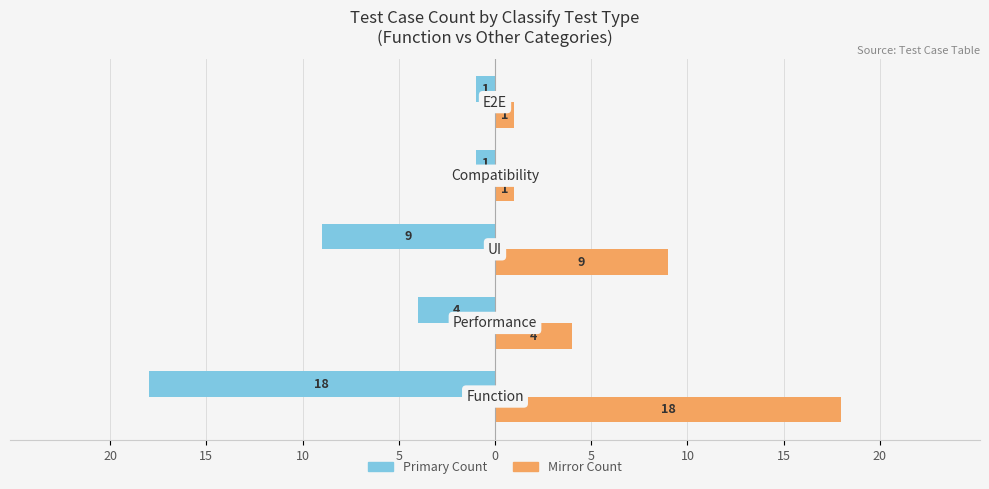

The Test Count (Left) series shows 0 at 5. True or false?

False